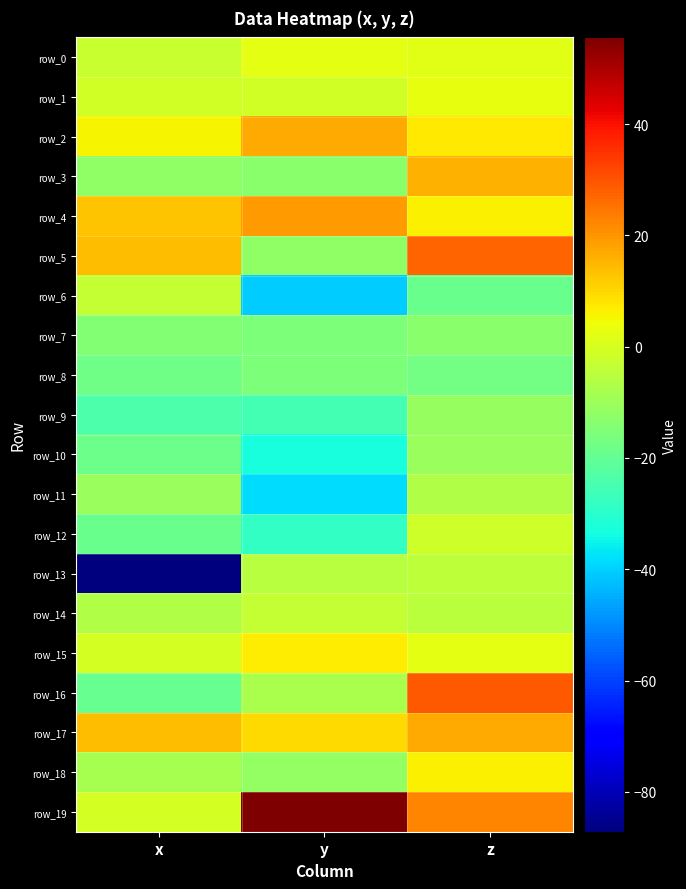

Which series has the widest spread of values?

row_13